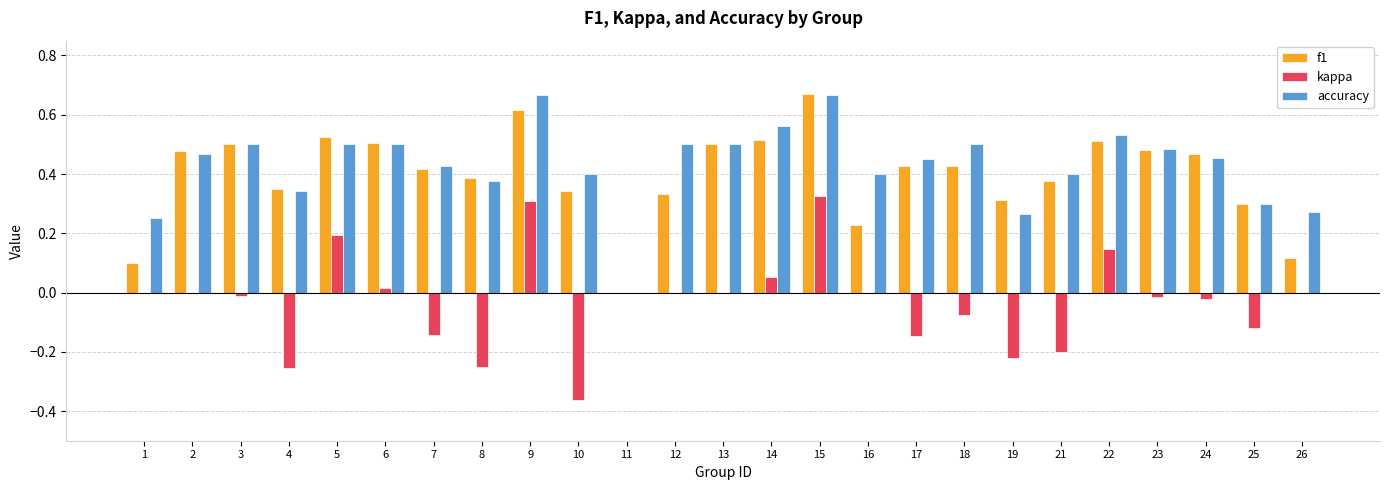

The value of accuracy at 19 is 0.3. True or false?

True